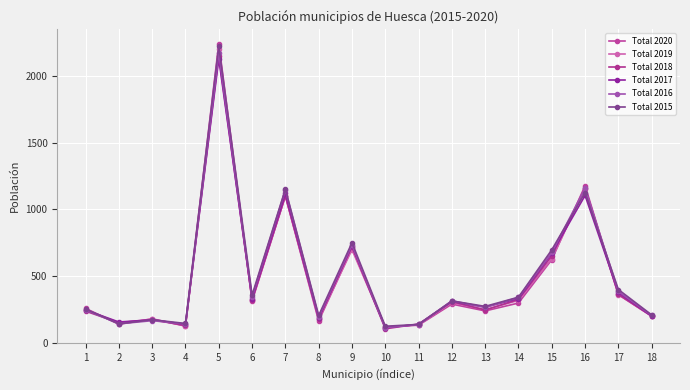

How many data points does each series have?

18